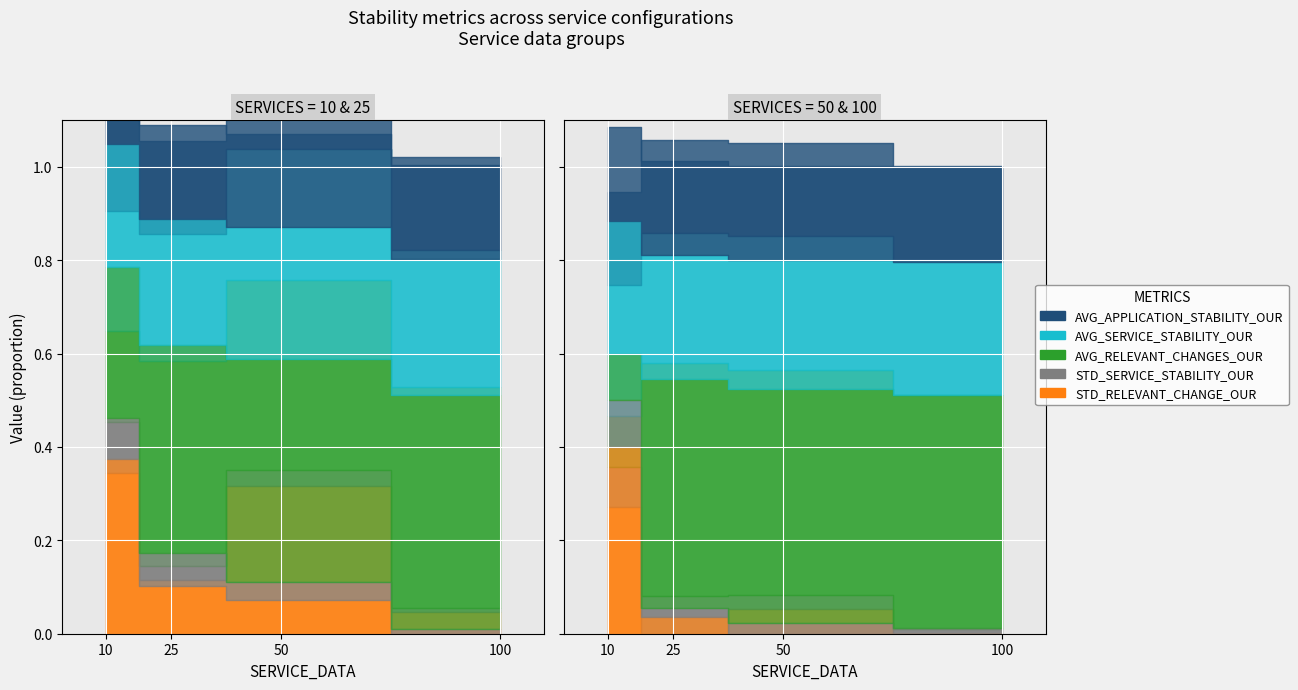

What is the sum of all AVG_SERVICE_STABILITY_OUR_10 values?

3.7